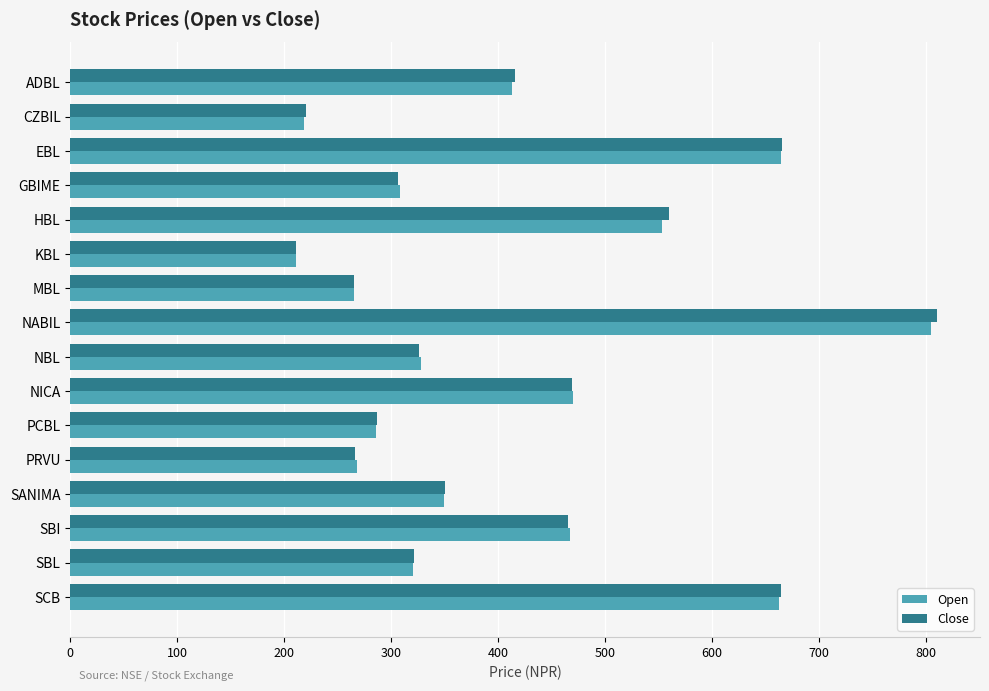

What is the sum of all Open values?

6588